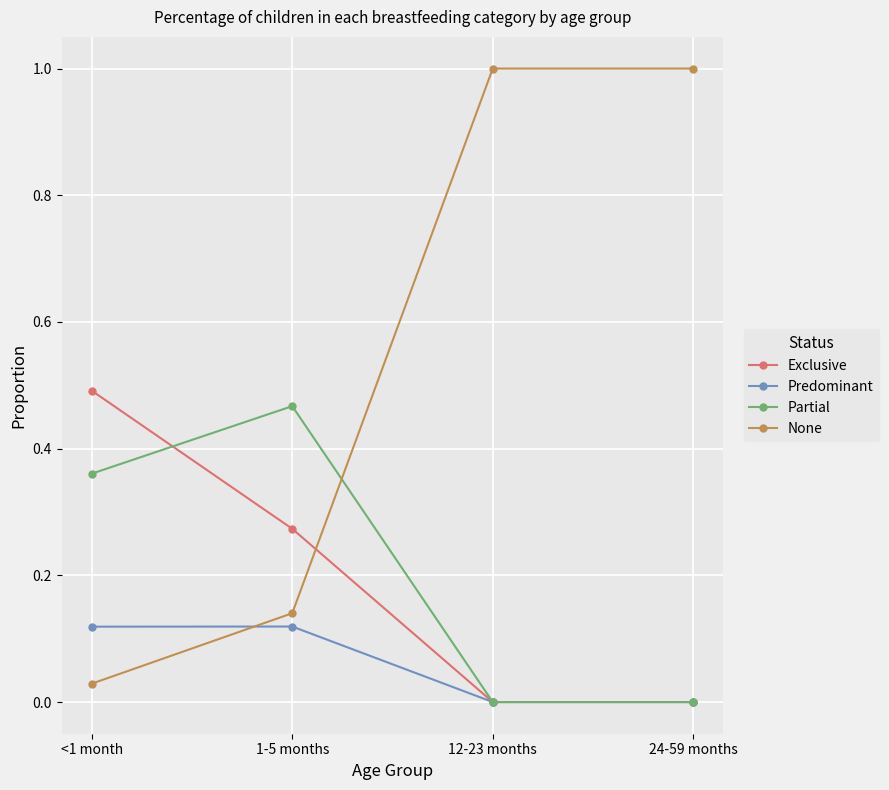

How many series are shown in this chart?

4